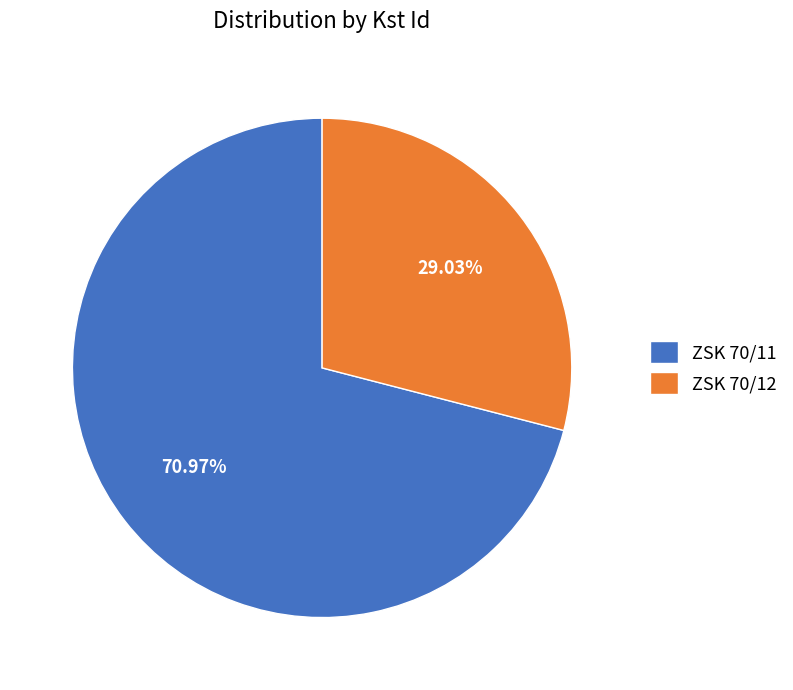

Is it true that ZSK 70/12 is 38% of the pie?

False